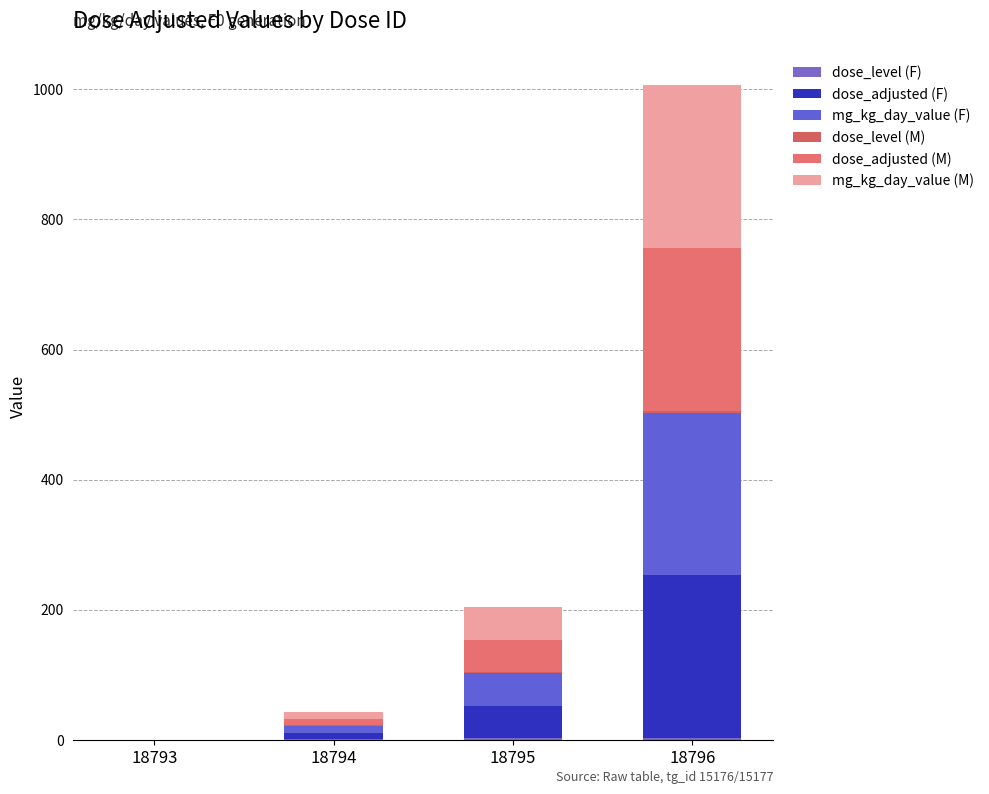

Which series has the largest total across all categories?

dose_adjusted (F)